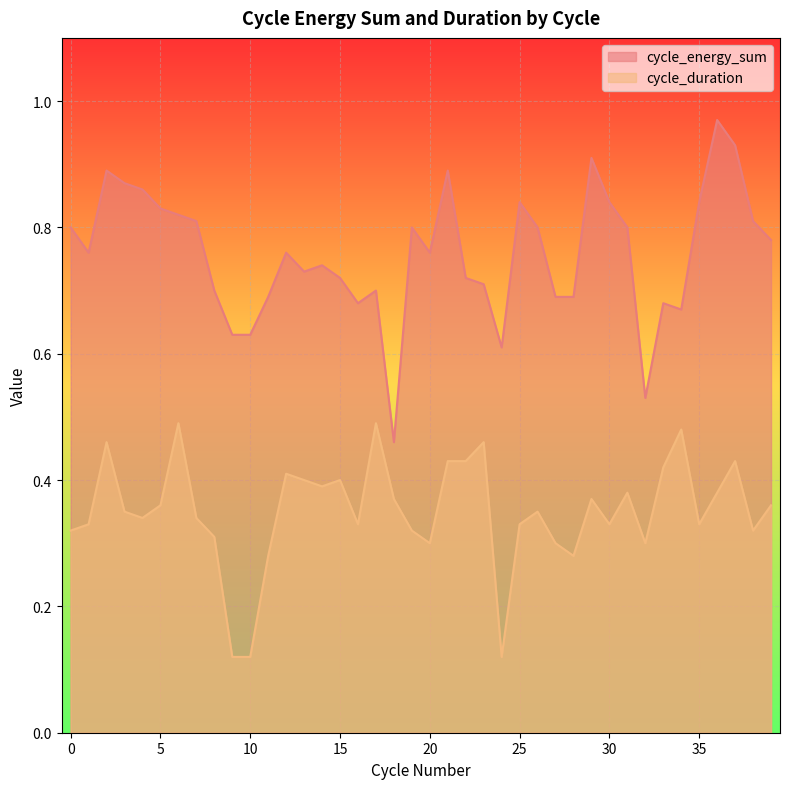

True or false: cycle_energy_sum and cycle_duration cross at least once.

False